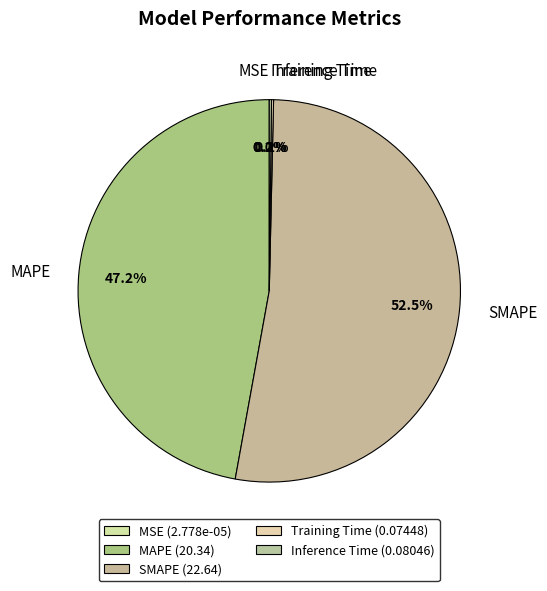

Rank the categories by value from lowest to highest.

MSE, Training Time, Inference Time, MAPE, SMAPE